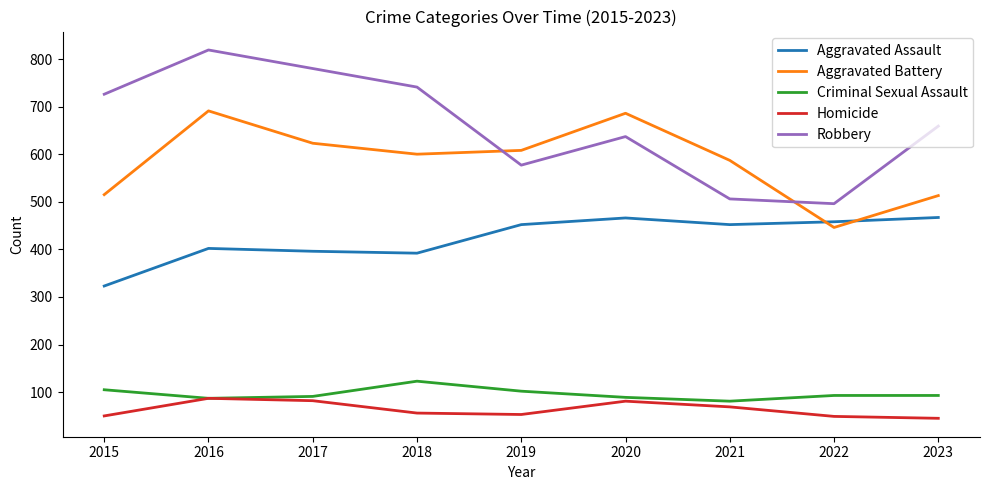

True or false: Aggravated Assault and Robbery intersect in this chart.

False